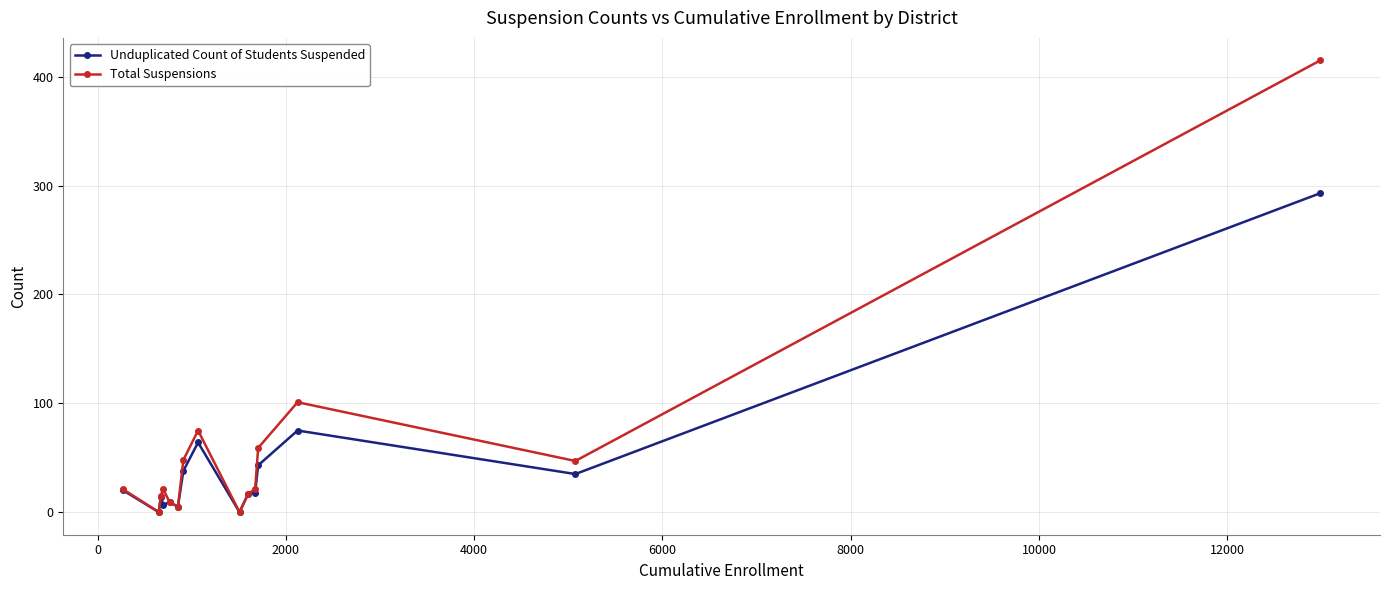

Which series has the widest spread of values?

Total Suspensions